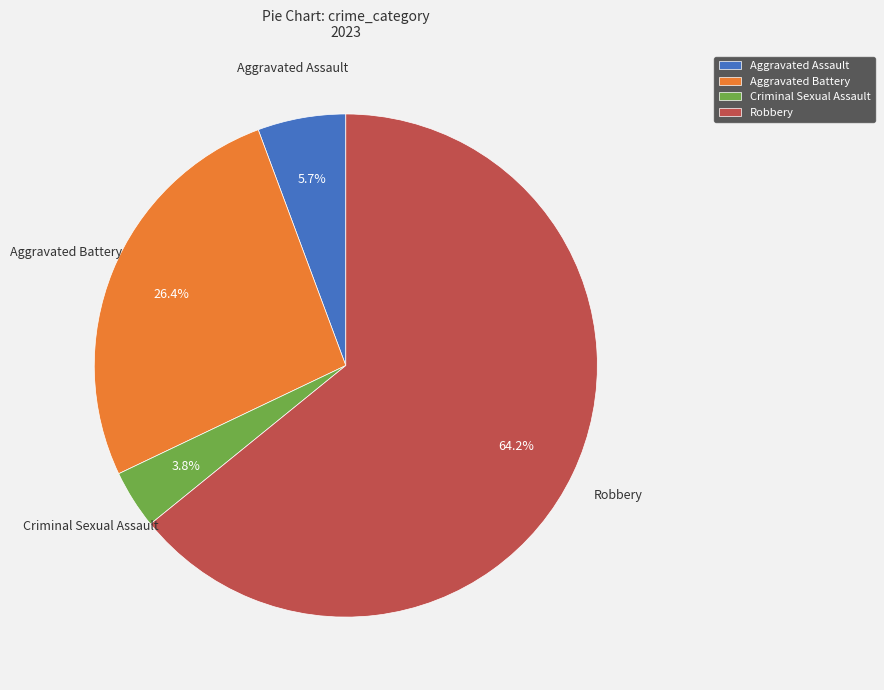

Which category accounts for the majority?

Robbery